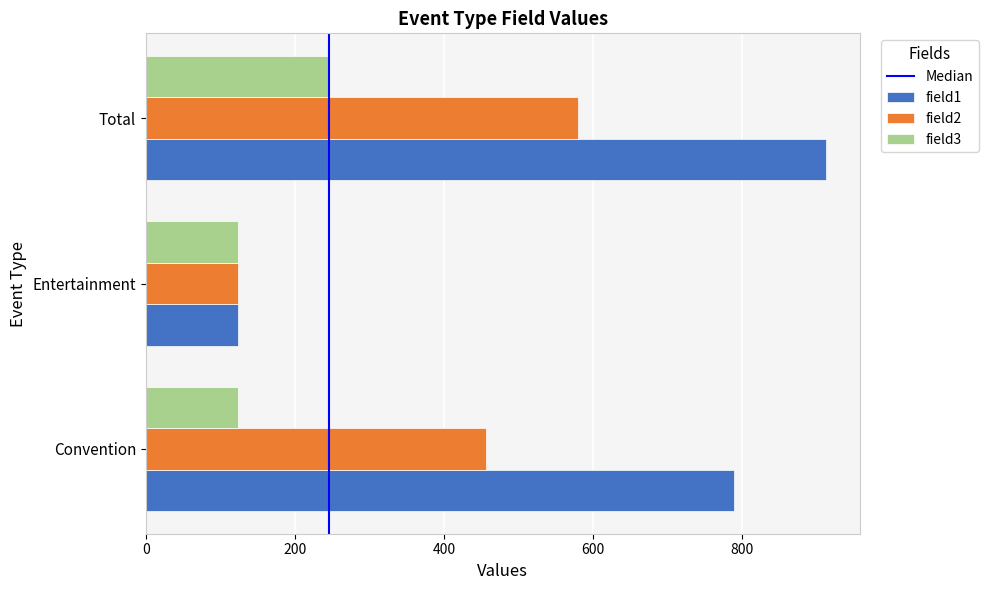

The field2 series shows 123 at Entertainment. True or false?

True